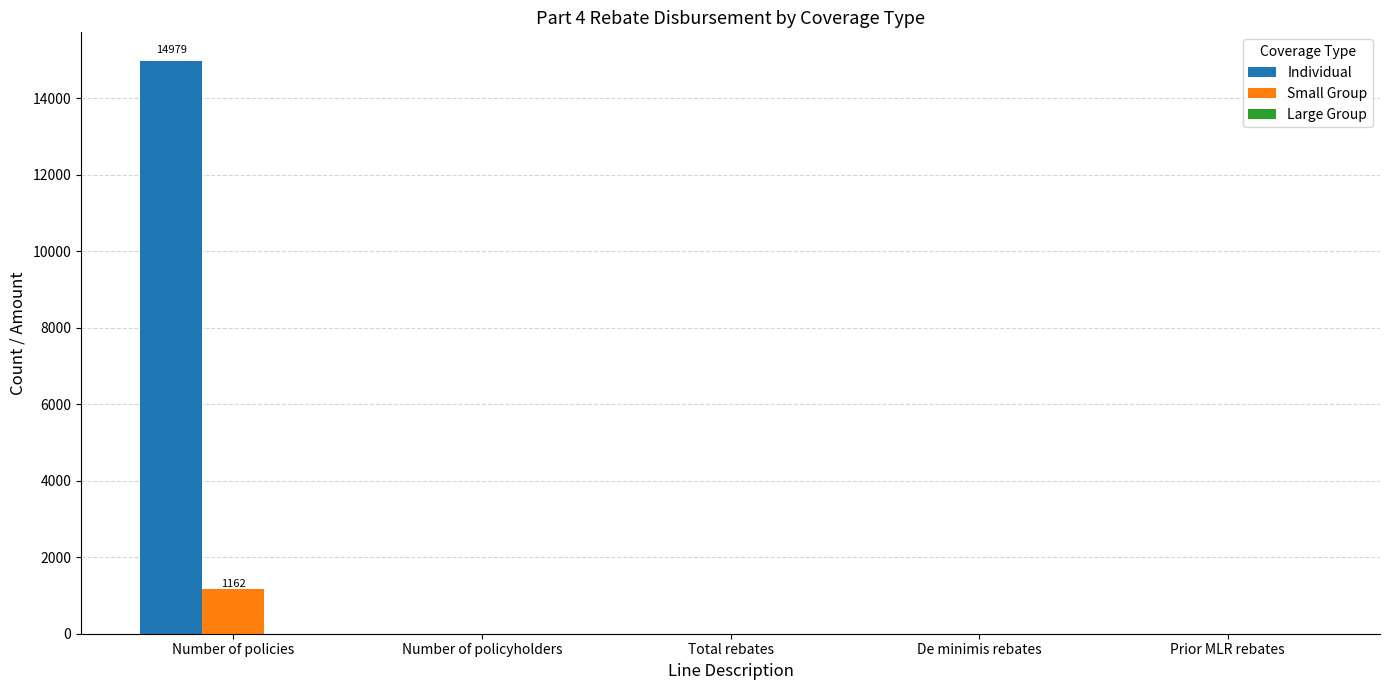

How many groups of bars are there?

5